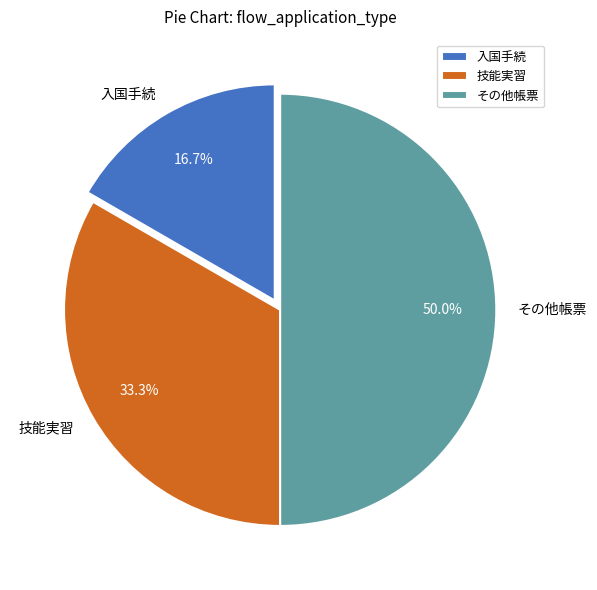

True or false: 入国手続 accounts for 27% of the total.

False